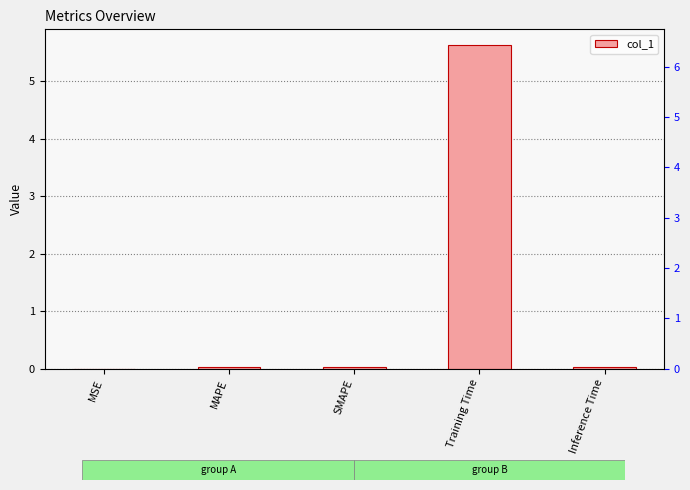

List the labels in order of value, smallest first.

MSE, SMAPE, Inference Time, MAPE, Training Time